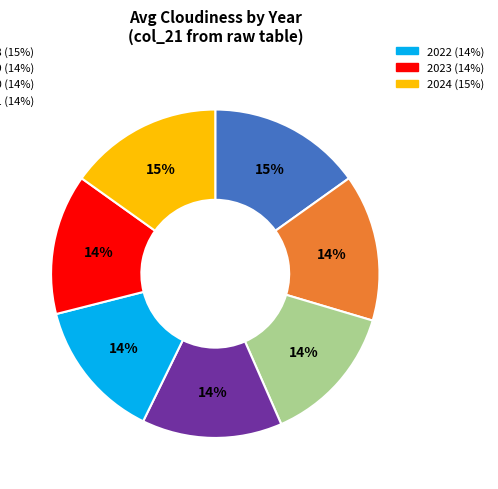

Is there any slice that represents more than half of the pie?

No